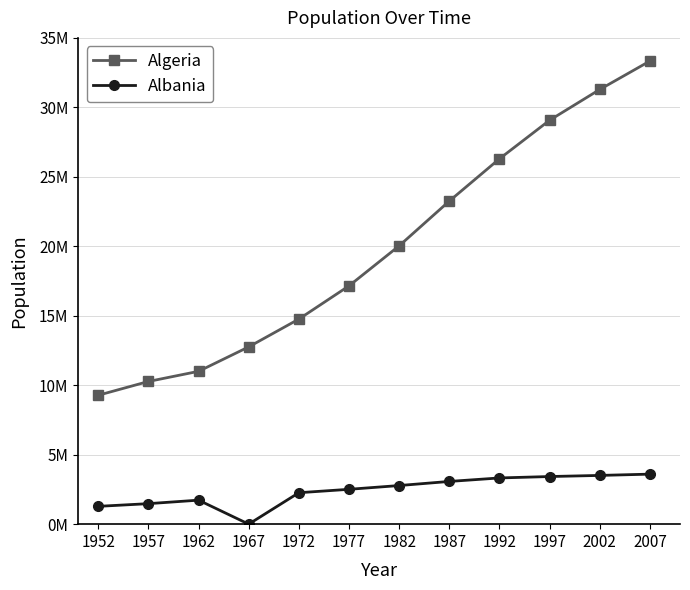

What is the average value of the Algeria series?

19875406